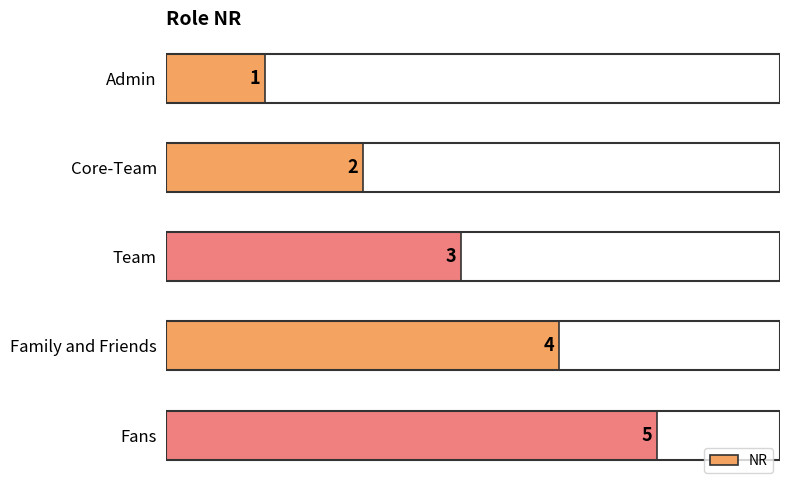

Is it true that the value at Fans is 7?

False